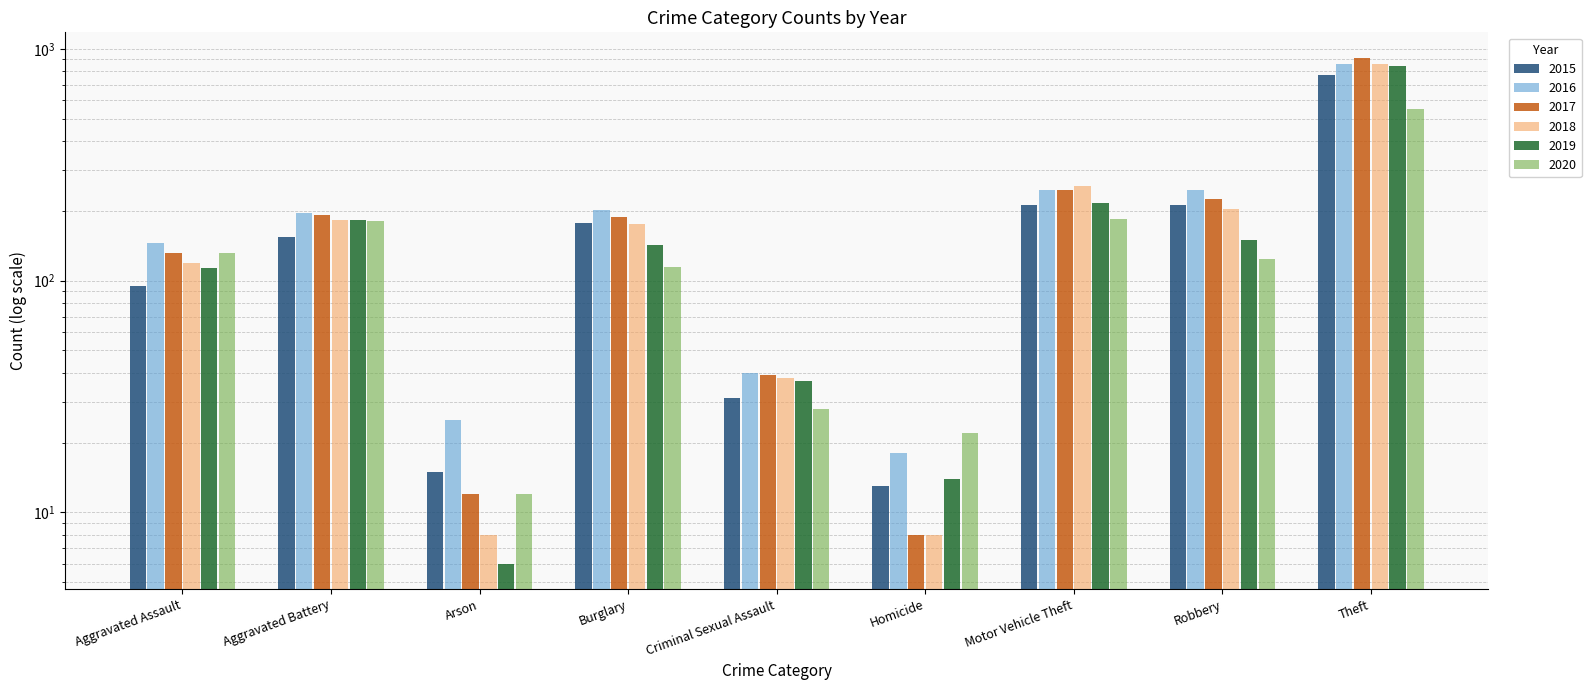

What is the value of the 2016 bar at the 2nd from the left?

196